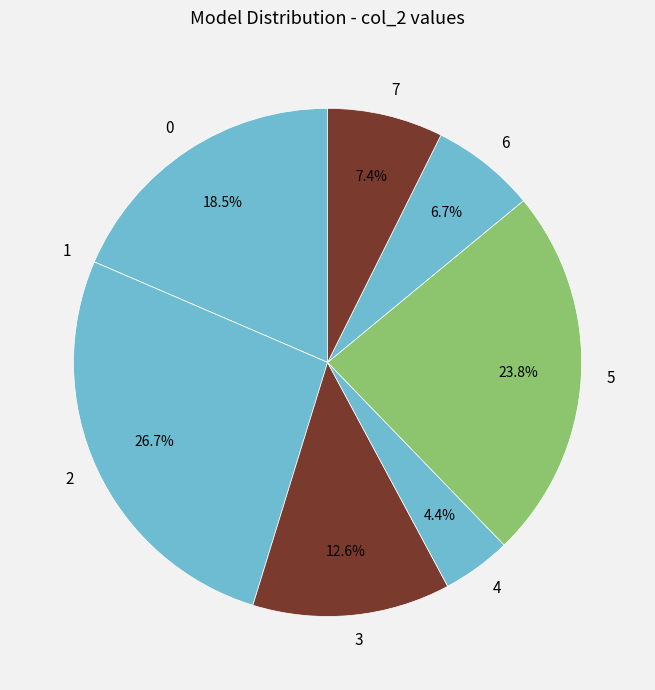

What percentage is NOT represented by 6?

93.3%